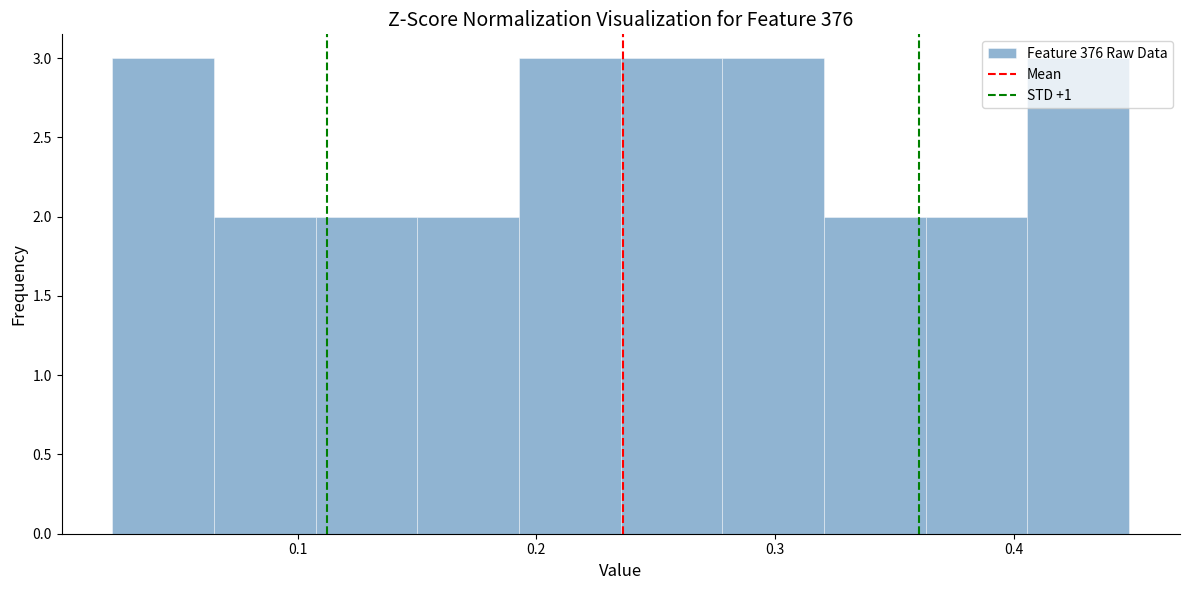

Reading left to right, list every bar in this chart as the range it spans on the x-axis followed by its height. Neither the bar edges nor the heights are printed on the chart, so give them approximately, as read against the axes.

0.02 to 0.06: 3
0.06 to 0.11: 2
0.11 to 0.15: 2
0.15 to 0.19: 2
0.19 to 0.24: 3
0.24 to 0.28: 3
0.28 to 0.32: 3
0.32 to 0.36: 2
0.36 to 0.41: 2
0.41 to 0.45: 3